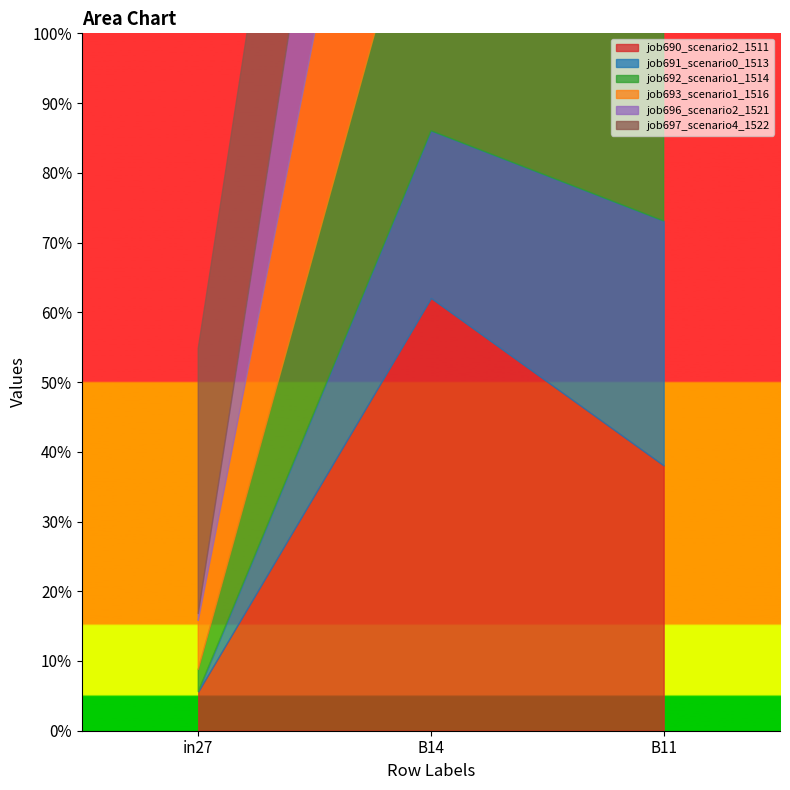

True or false: job693_scenario1_1516 has a value of 1.7 at B11.

True